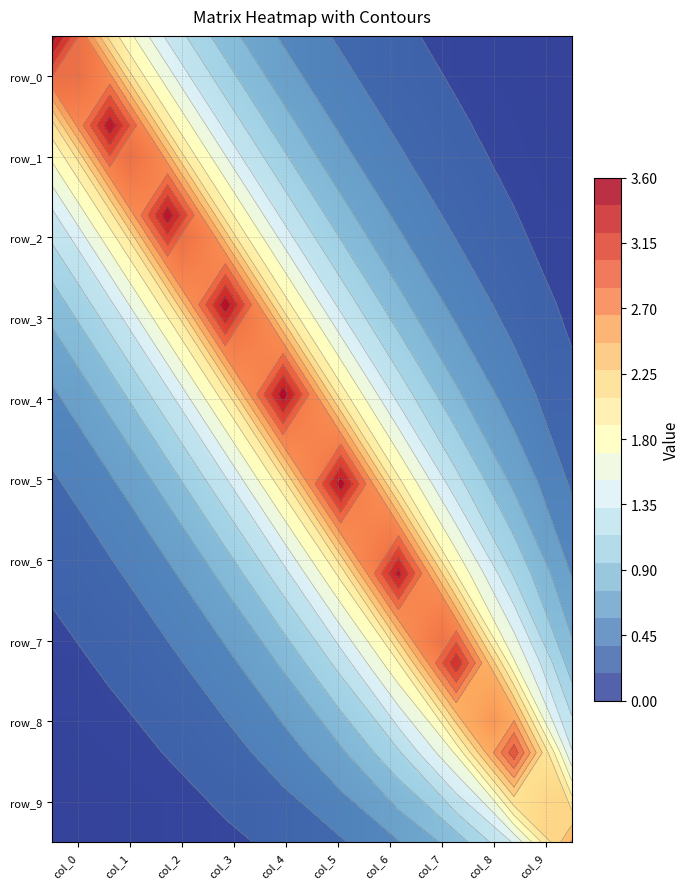

Count the number of categories in the chart.

10